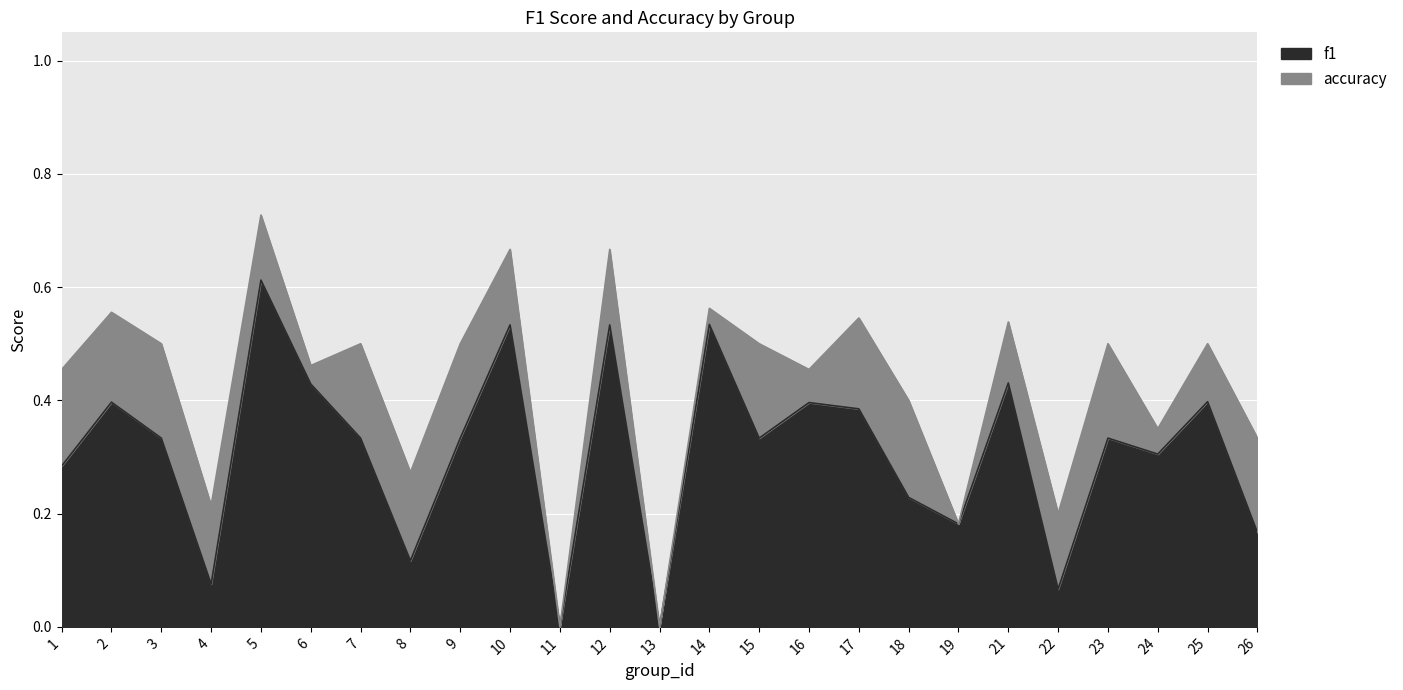

How many lines are shown in the chart?

2